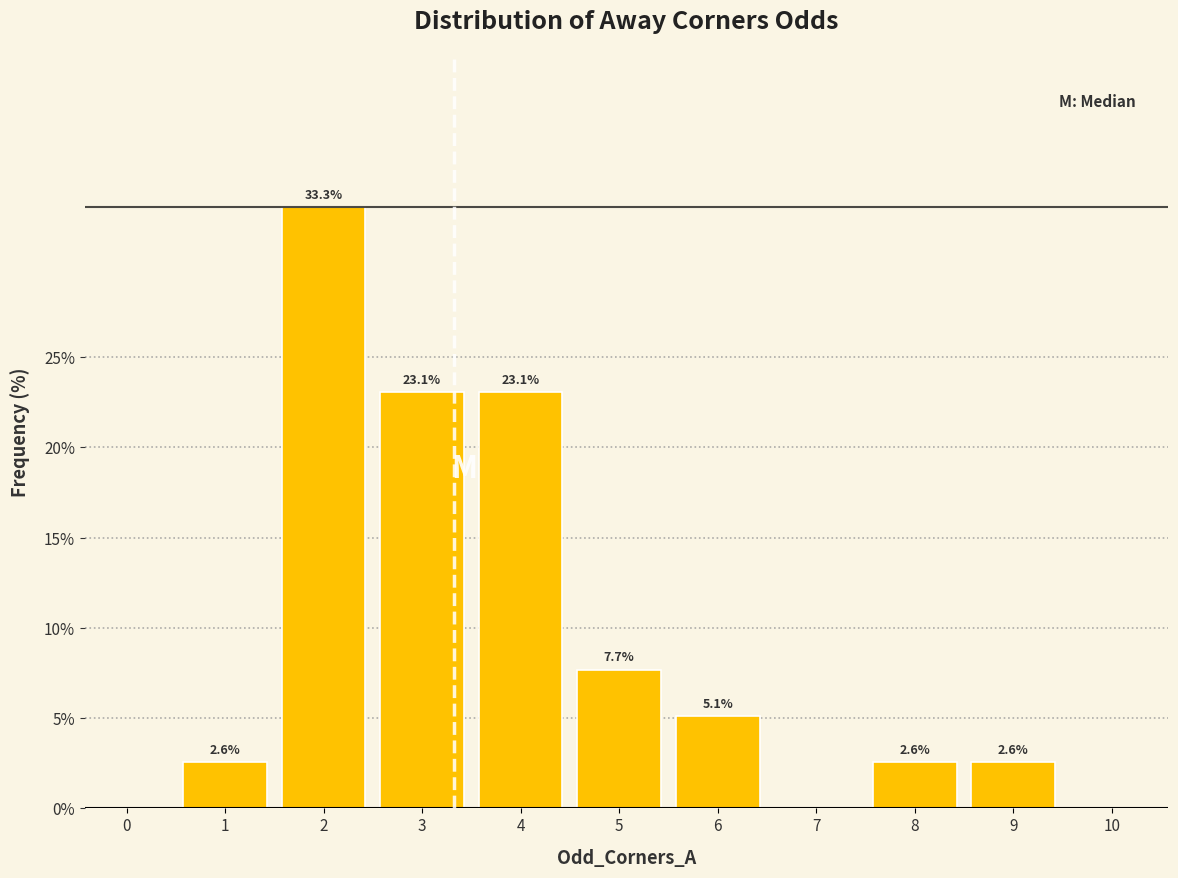

Reading right to left, what are all the values shown in this chart?

10=0.0	9=2.6	8=2.6	7=0.0	6=5.1	5=7.7	4=23.1	3=23.1	2=33.3	1=2.6	0=0.0